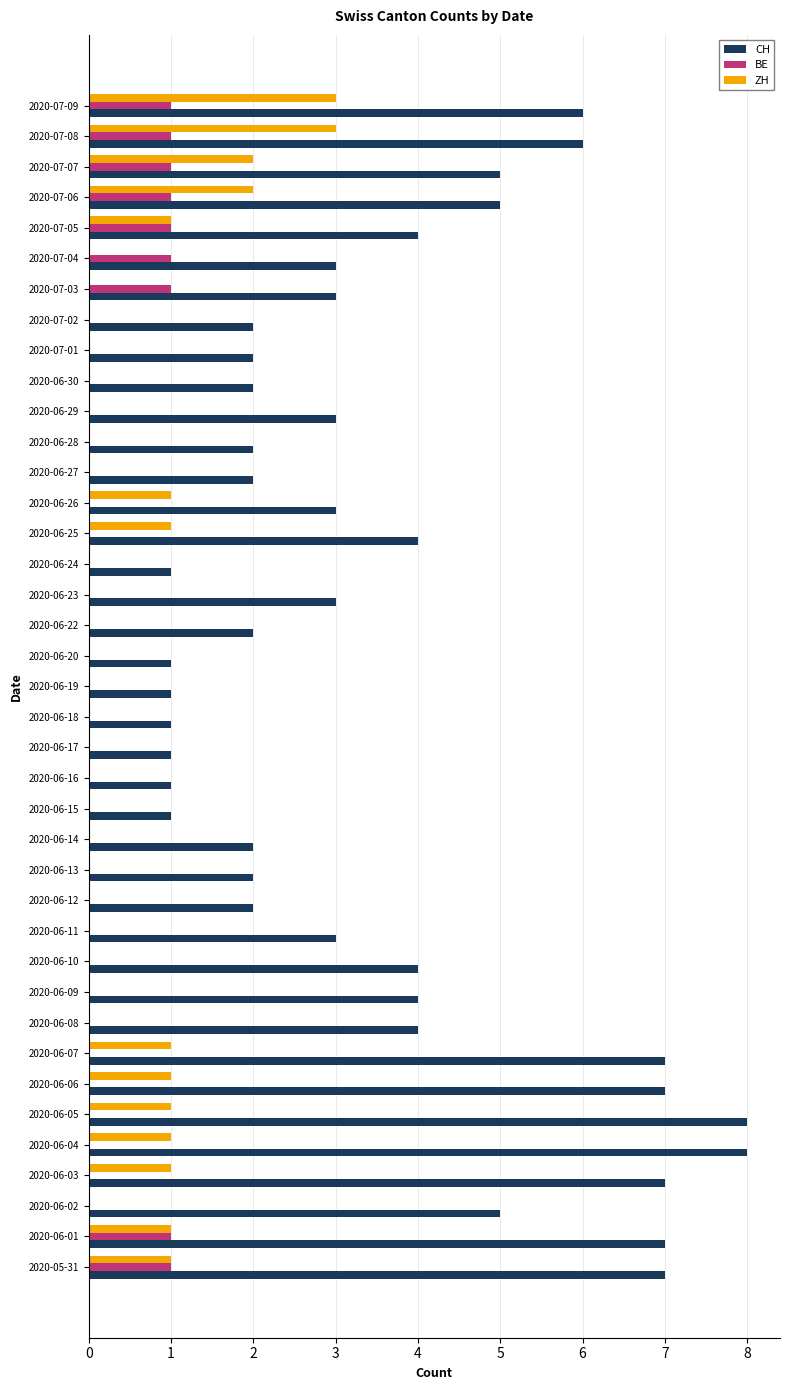

The ZH series shows 1 at 2020-06-07. True or false?

True